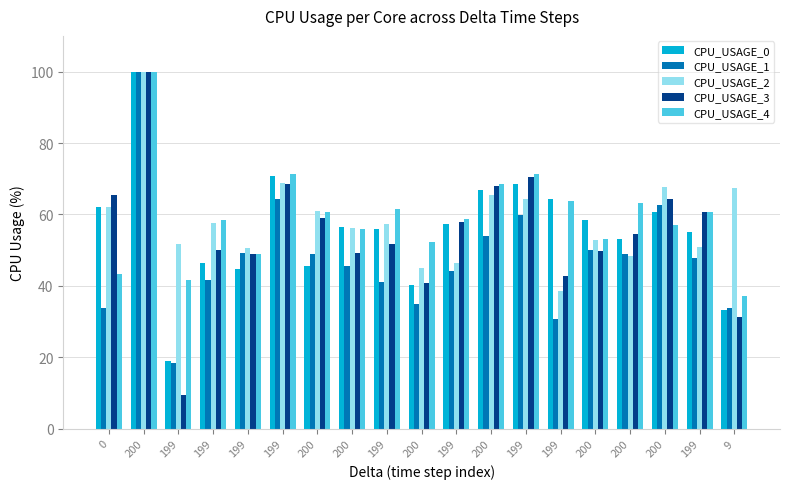

The value of CPU_USAGE_0 at 9 is 10.4. True or false?

False